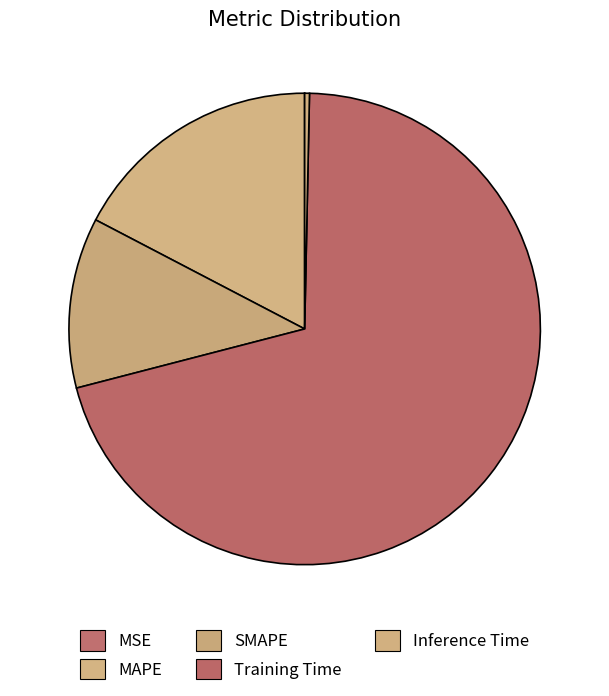

Is there a majority slice in this chart?

Yes